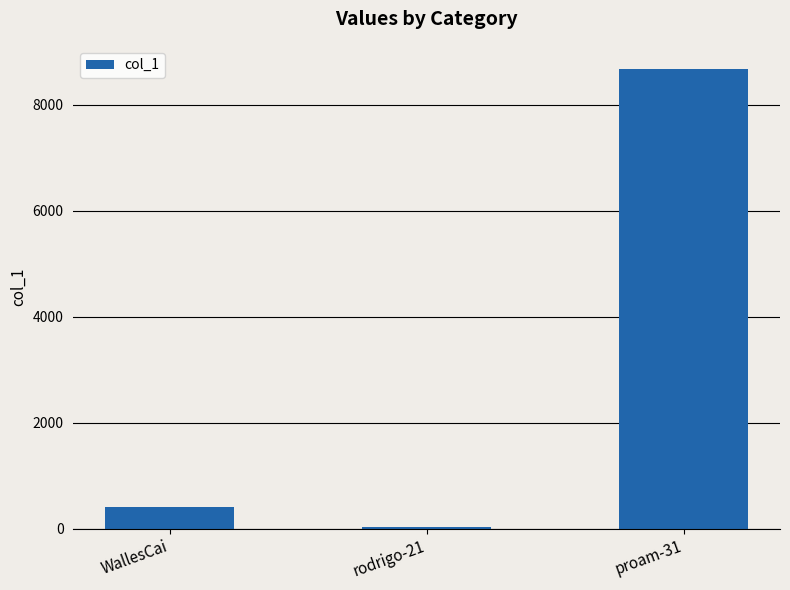

True or false: the data shows 11386 at proam-31.

False